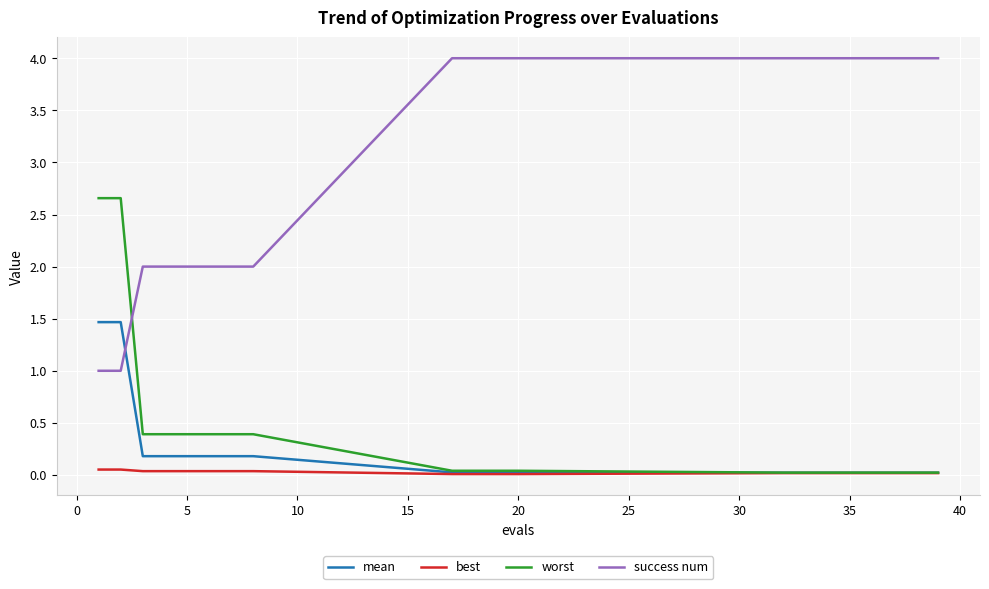

List the series in order of their peak value, lowest first.

best, mean, worst, success num